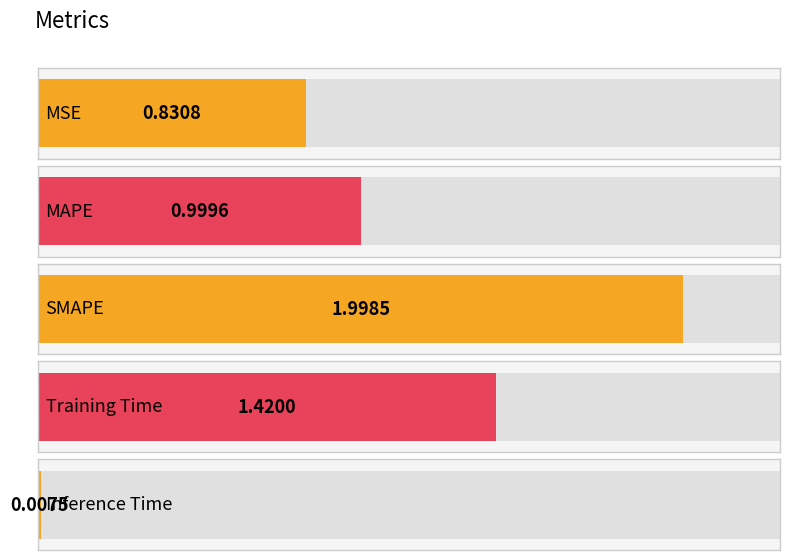

Reading left to right, transcribe all the data shown in this chart.

0.8	1.0	2.0	1.4	0.0